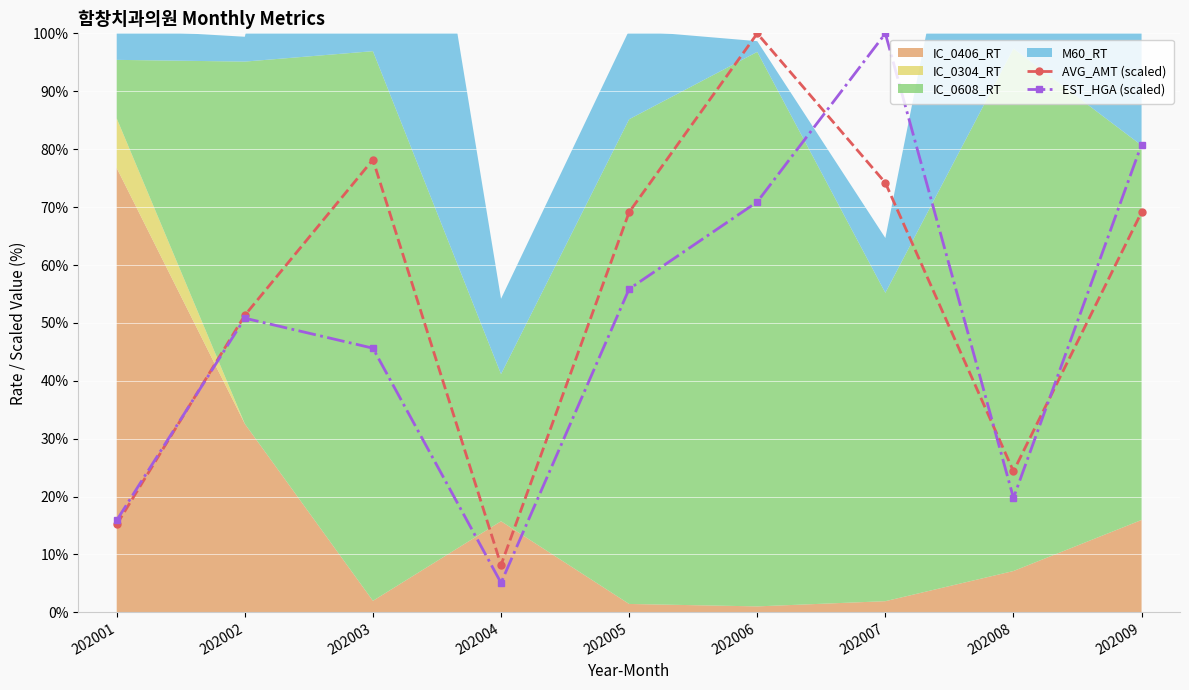

Is the value of EST_HGA (scaled) at 202001 greater than the value of AVG_AMT (scaled) at 202009?

No